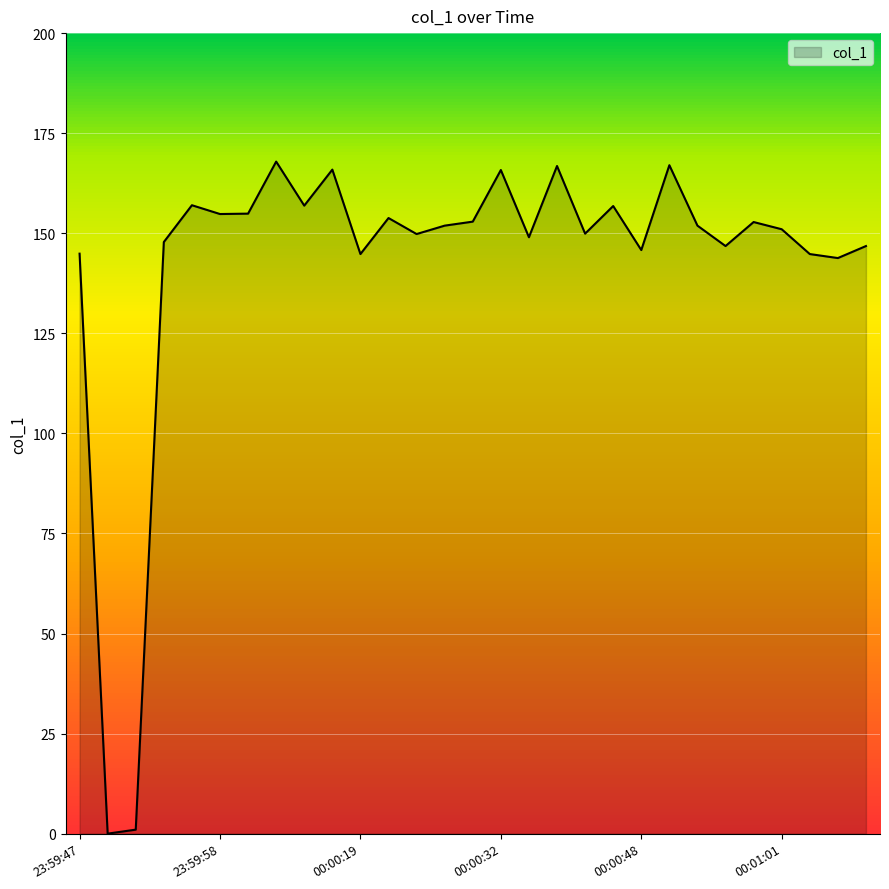

What is the greatest value displayed?

167.9